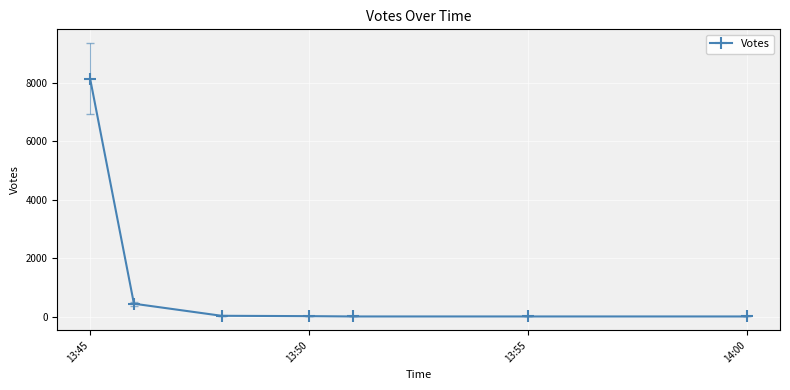

True or false: the data has more than 2 interior local peaks.

False